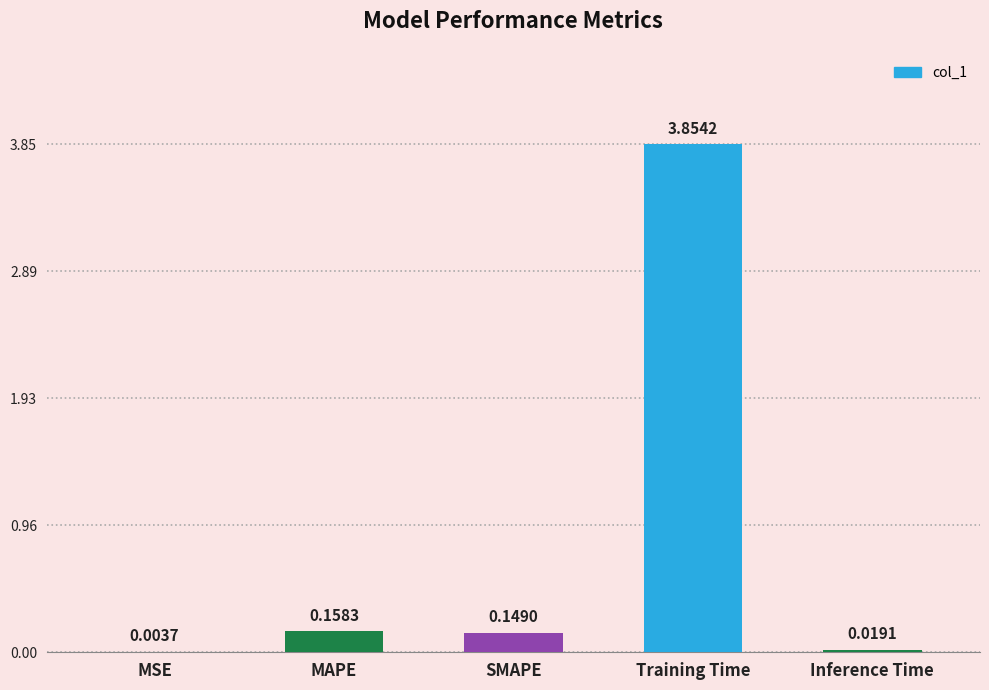

Between MAPE and Inference Time, which is larger?

MAPE